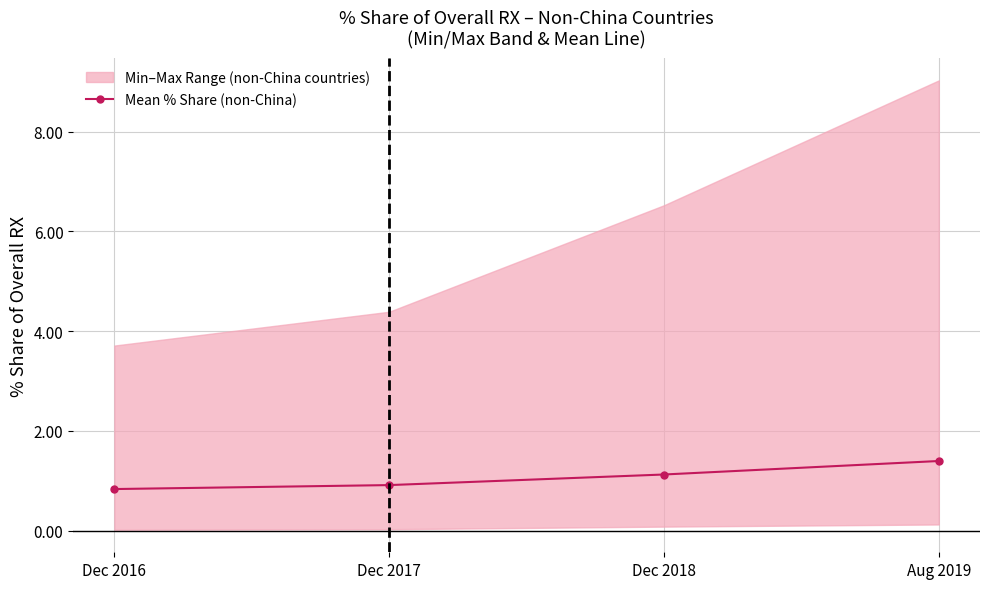

At which label does the data first exceed 1?

Dec 2018